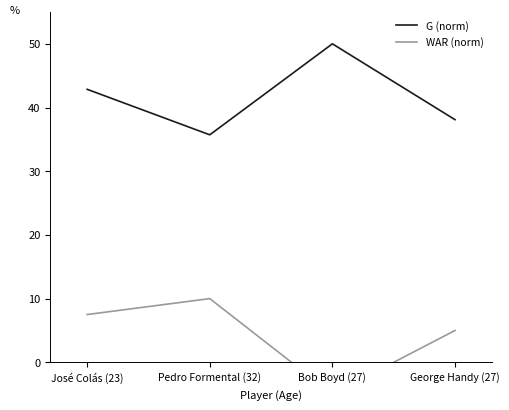

Reading left to right, list all the values displayed in this chart.

G (norm): 42.9	35.7	50.0	38.1
WAR (norm): 7.5	10.0	-5.0	5.0